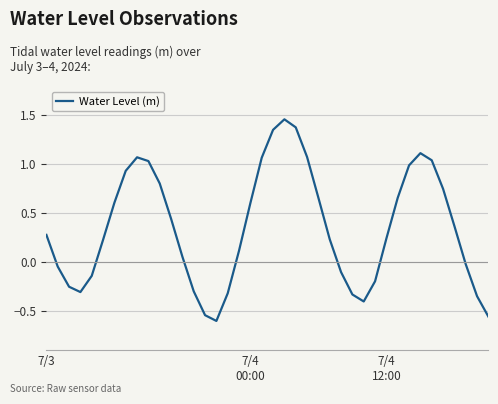

What is the difference between the maximum and minimum values?

2.1